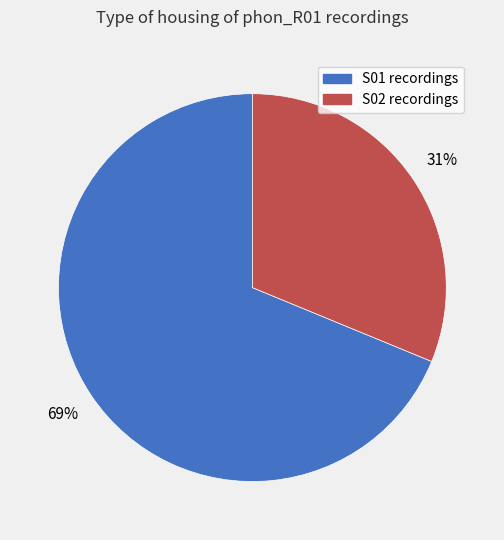

Is there a majority slice in this chart?

Yes